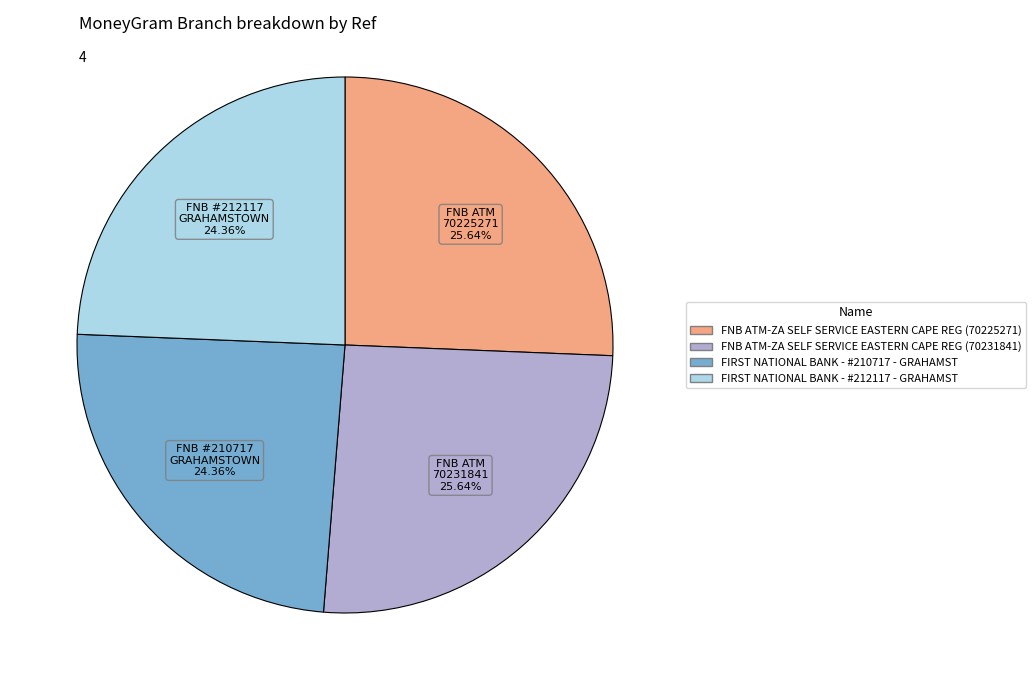

What percentage is the FNB ATM-ZA SELF SERVICE EASTERN CAPE REG (70225271) slice, to the nearest percent?

26%